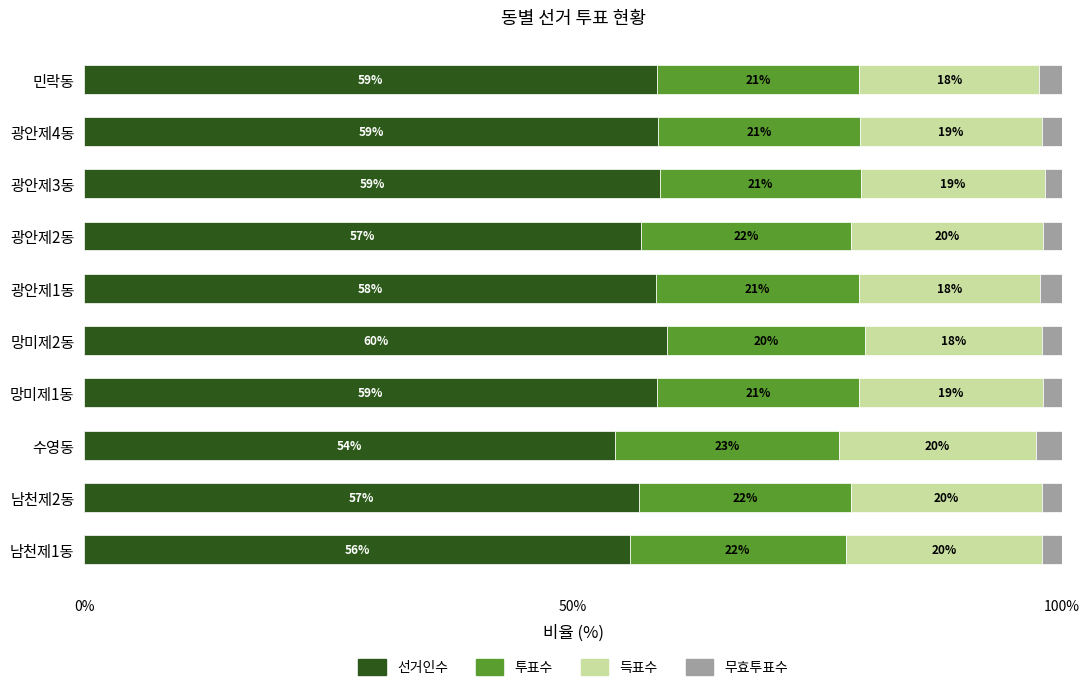

Which category has the highest value in the 선거인수 series?

망미제2동